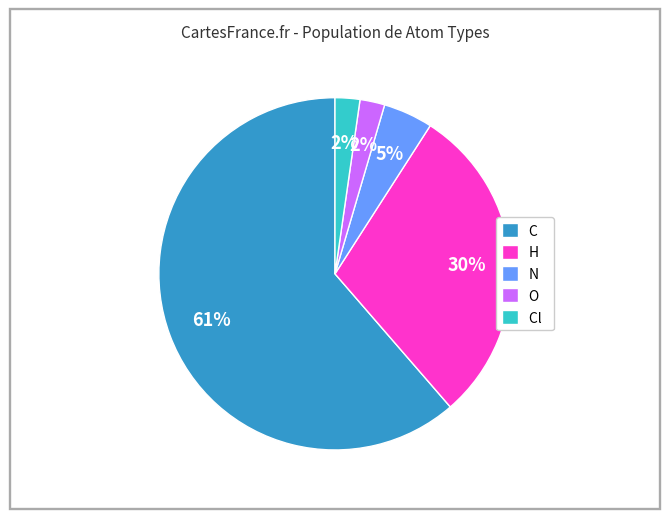

Which has a higher value, N or H?

H